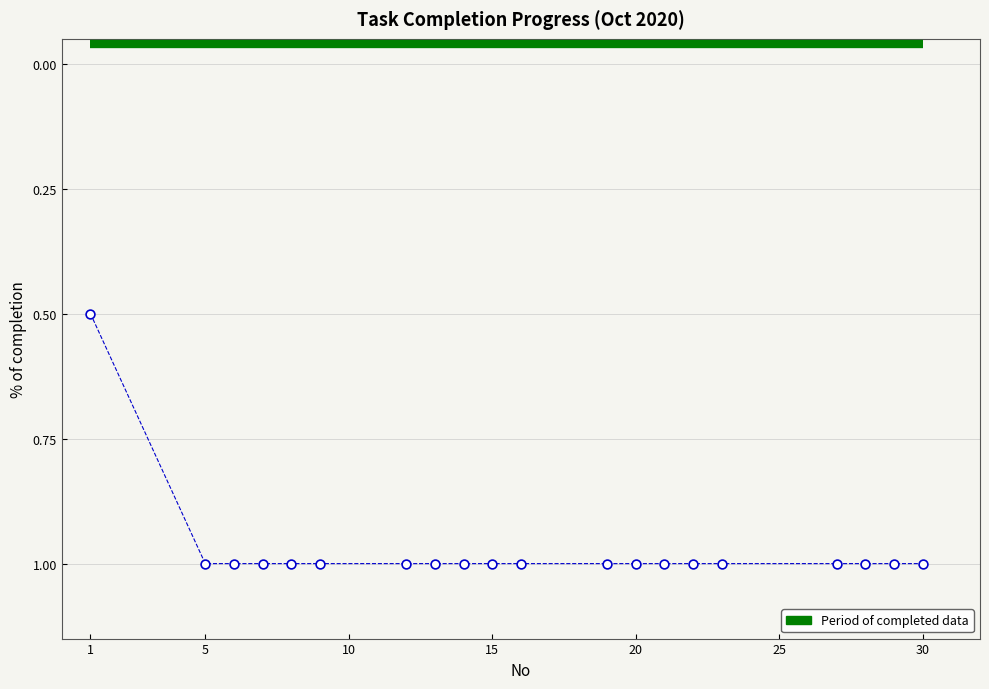

What is the range of Y values (max minus min)?

0.5